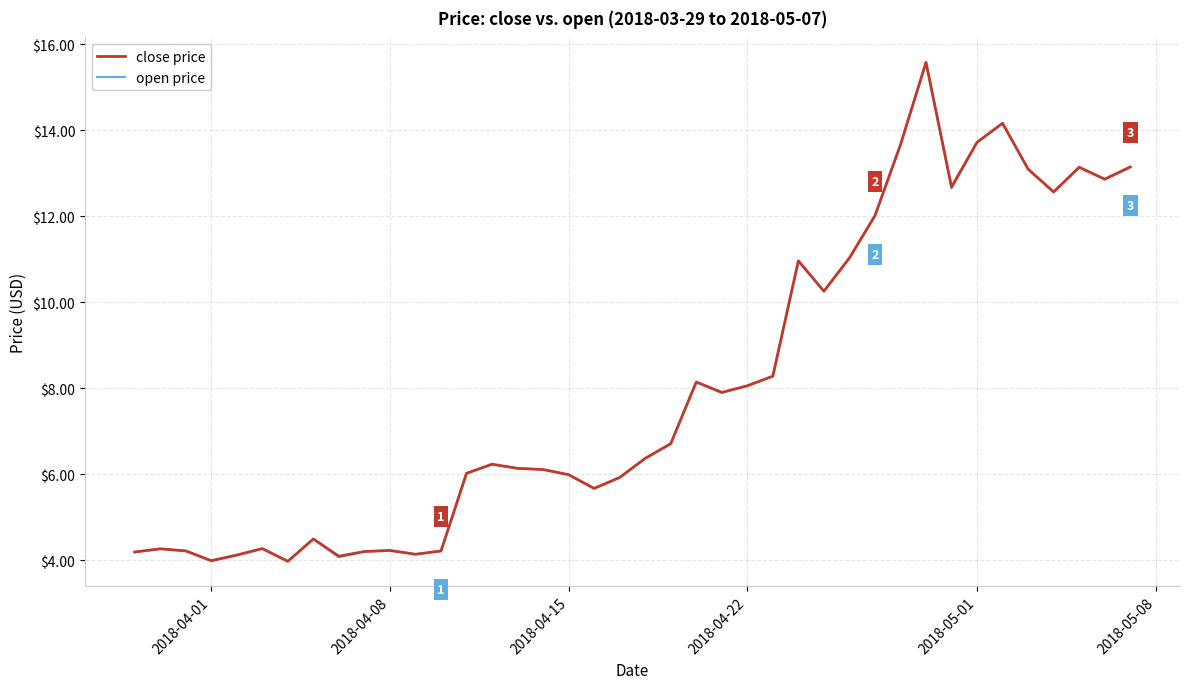

What is the greatest value displayed?

15.6